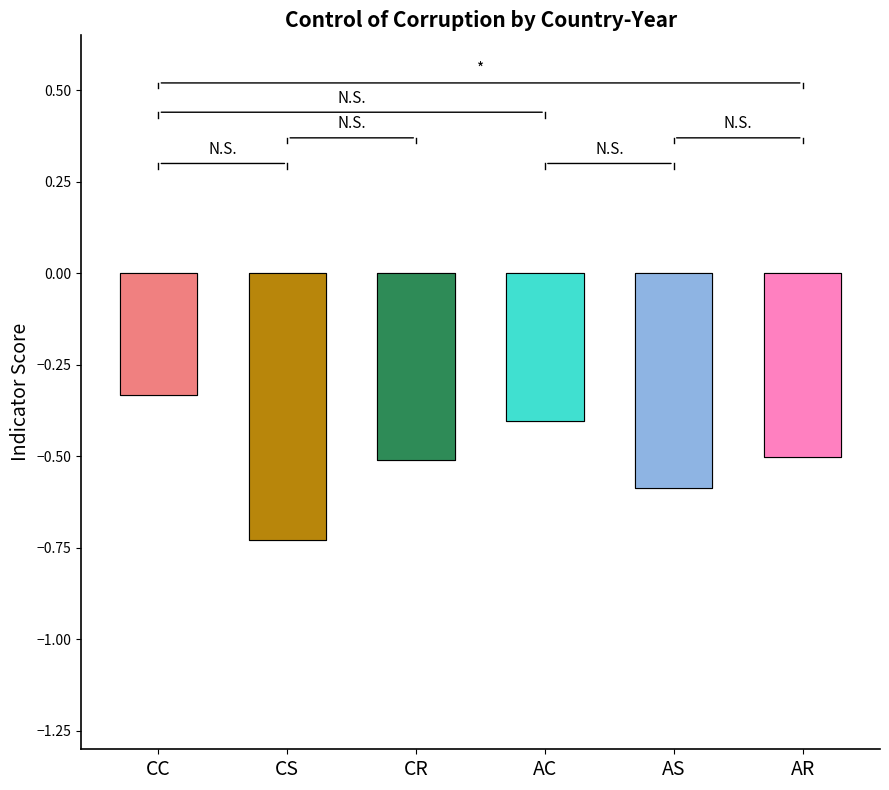

How many bars are there in each group?

6